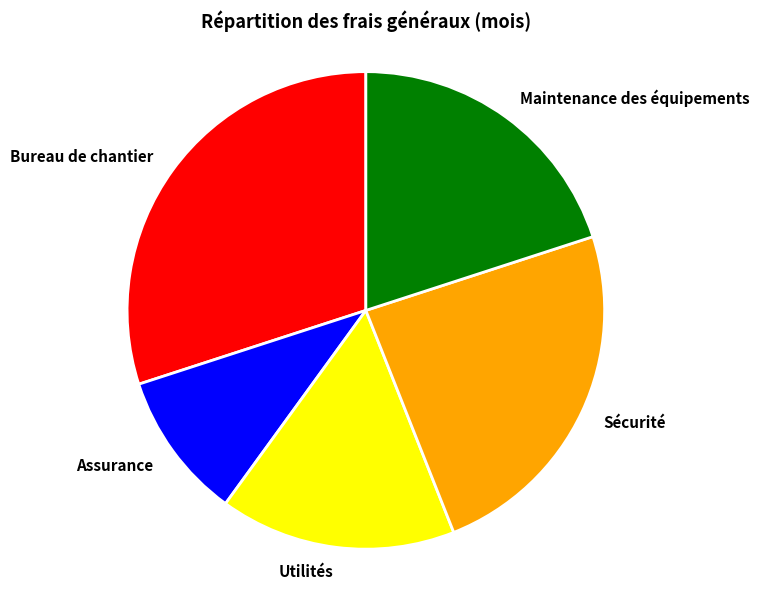

Between Sécurité and Maintenance des équipements, which is larger?

Sécurité